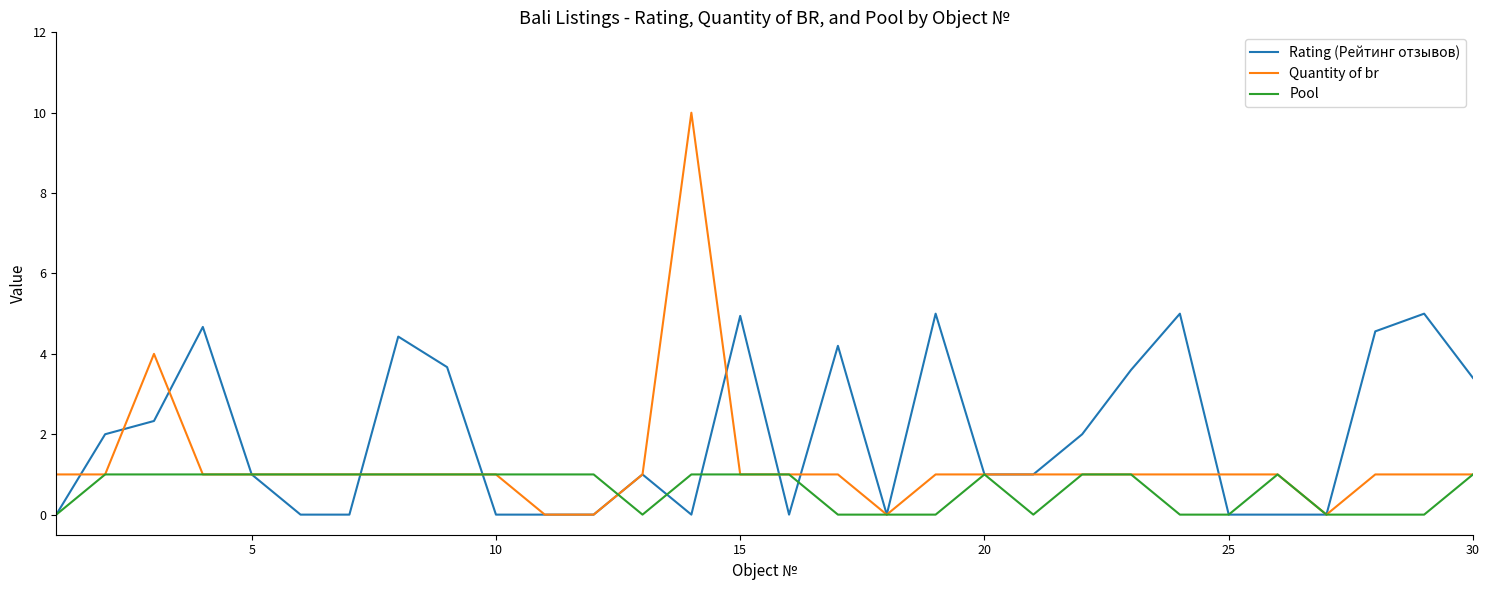

List the series in order of their overall mean, lowest first.

Pool, Quantity of br, Rating (Рейтинг отзывов)